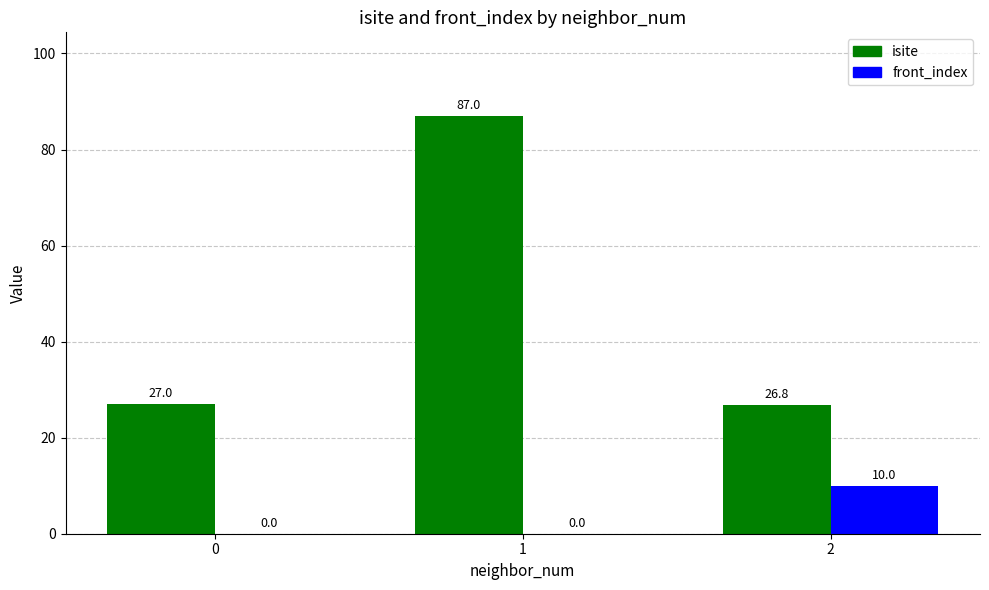

Reading left to right, what are all the values shown in this chart?

isite: 27.0	87.0	26.8
front_index: 0.0	0.0	10.0